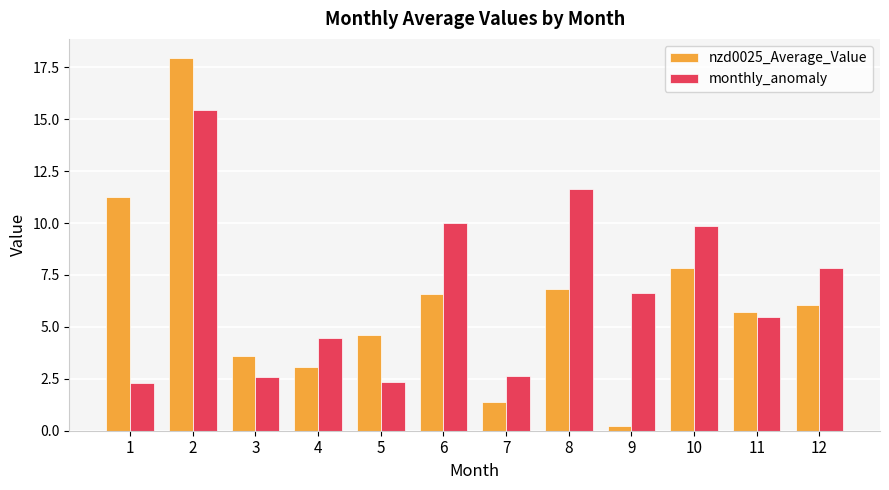

At which label is nzd0025_Average_Value closest to 9?

10